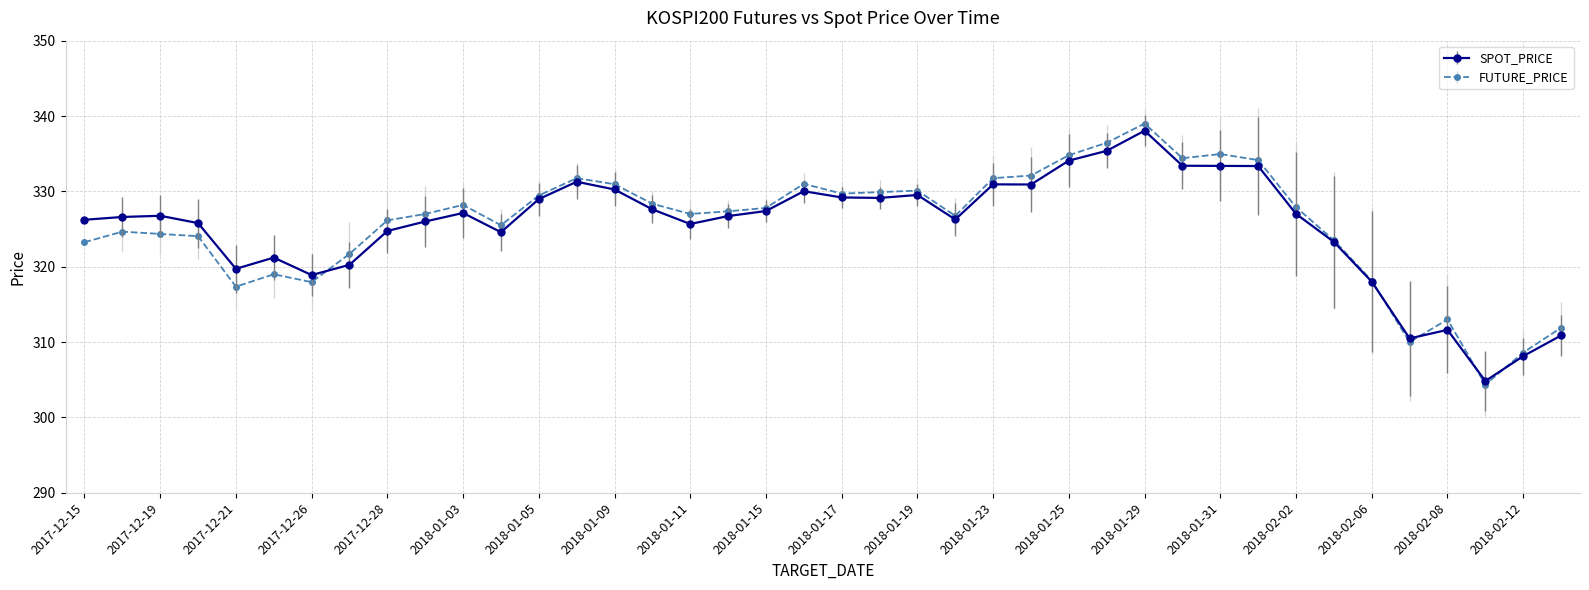

What is the maximum value shown in the chart?

339.0